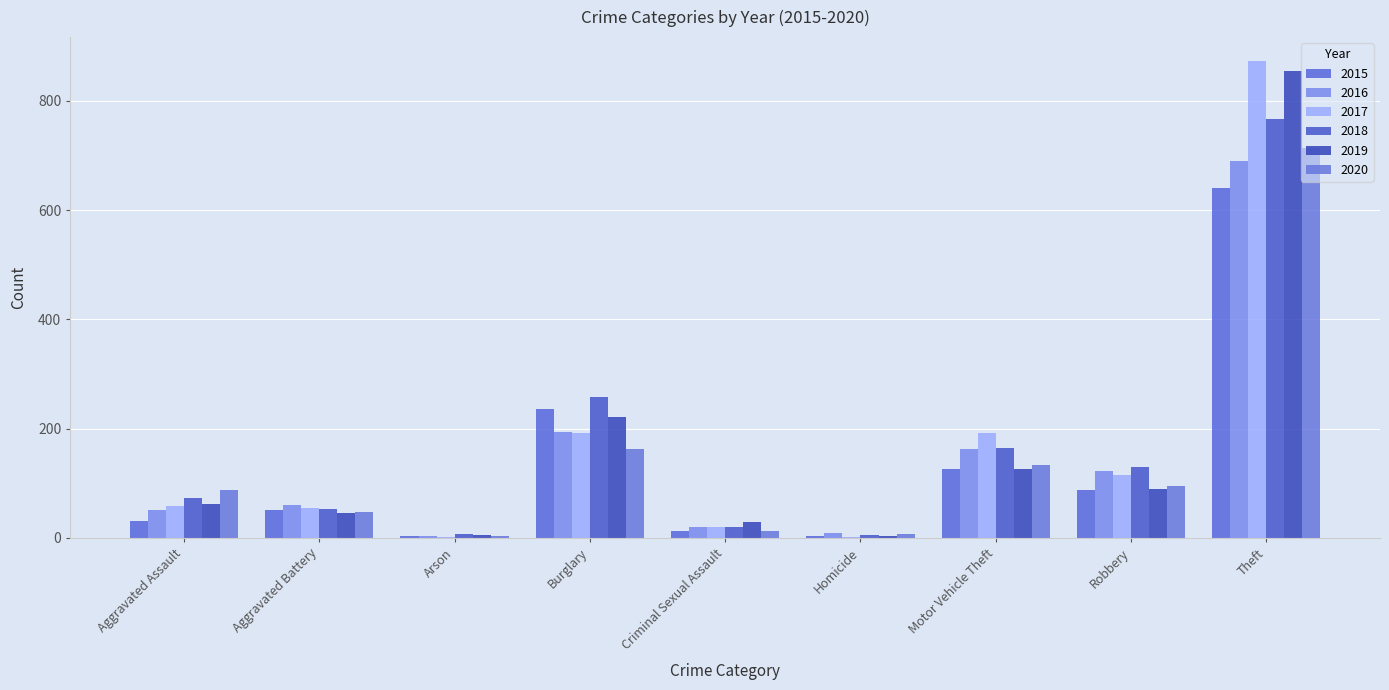

How many distinct data groups are displayed?

6